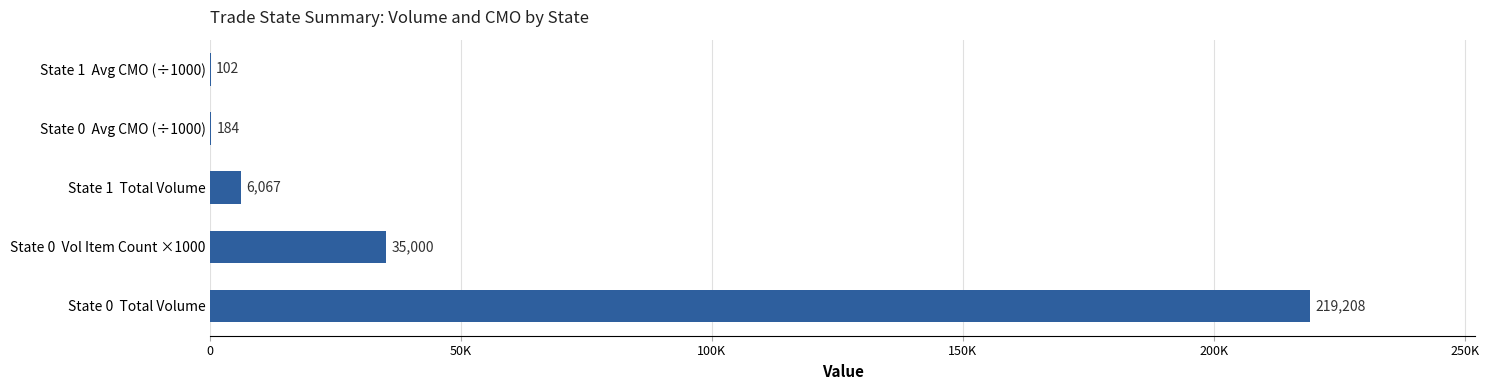

How many values are below 6066?

2